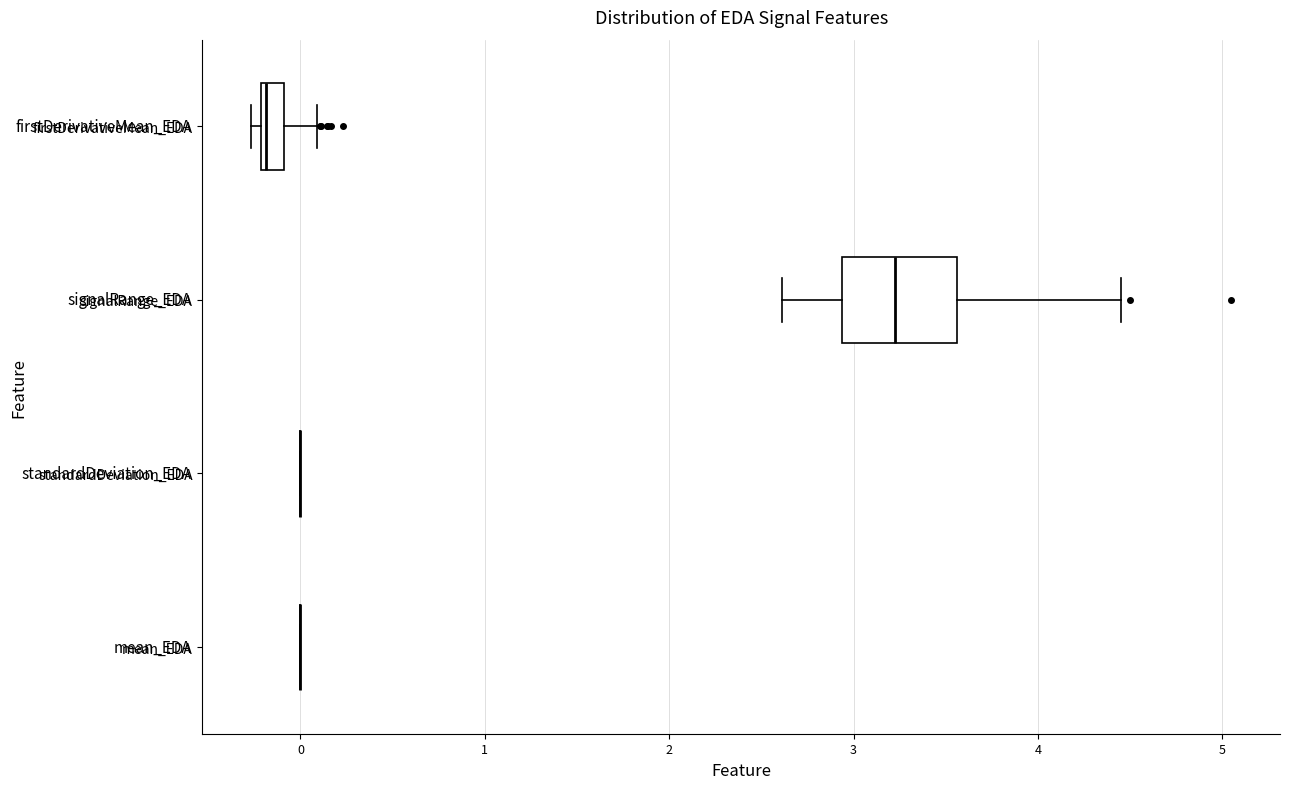

Comparing the boxes themselves (not the whiskers), which one is the widest?

signalRange_EDA